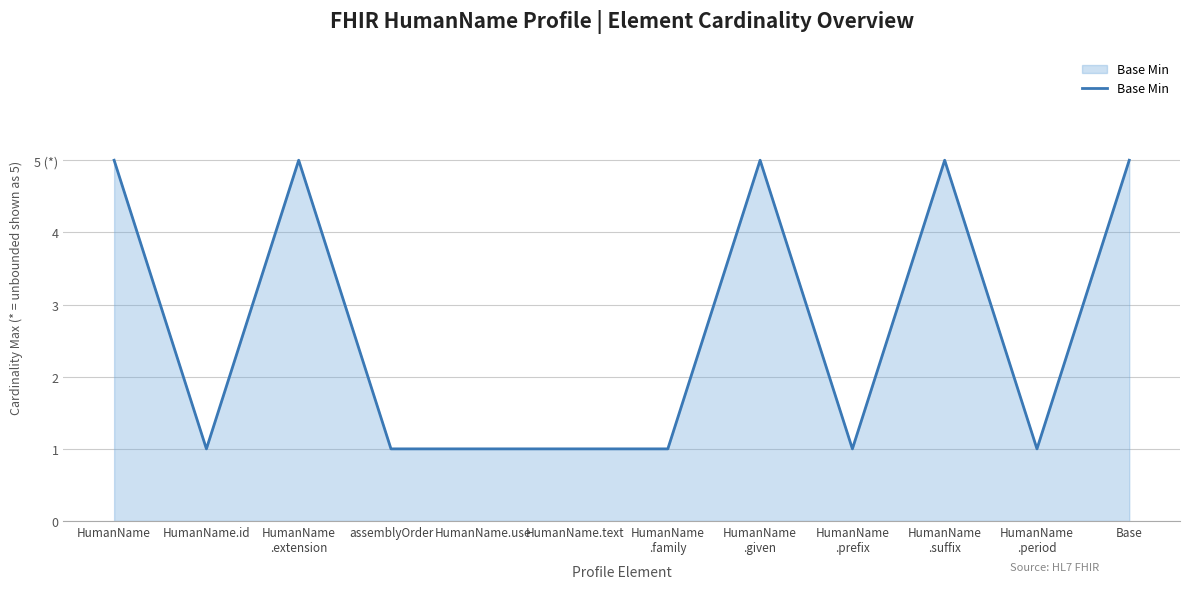

Reading right to left, what are all the values shown in this chart?

Base=5	HumanName
.period=1	HumanName
.suffix=5	HumanName
.prefix=1	HumanName
.given=5	HumanName
.family=1	HumanName.text=1	HumanName.use=1	assemblyOrder=1	HumanName
.extension=5	HumanName.id=1	HumanName=5